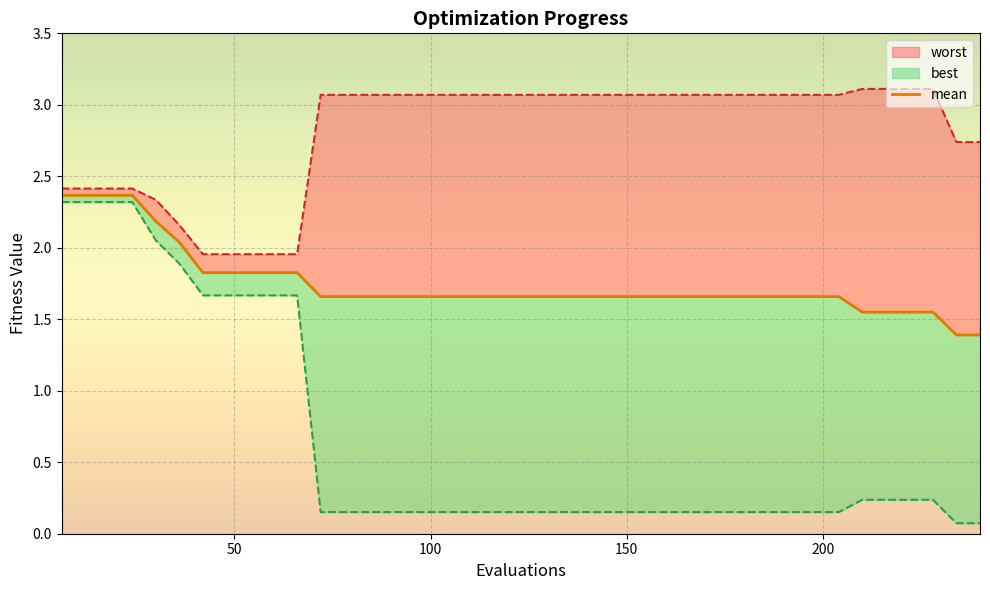

Reading right to left, transcribe all the data shown in this chart.

1.4	1.4	1.6	1.6	1.6	1.6	1.7	1.7	1.7	1.7	1.7	1.7	1.7	1.7	1.7	1.7	1.7	1.7	1.7	1.7	1.7	1.7	1.7	1.7	1.7	1.7	1.7	1.7	1.7	1.8	1.8	1.8	1.8	1.8	2.0	2.2	2.4	2.4	2.4	2.4